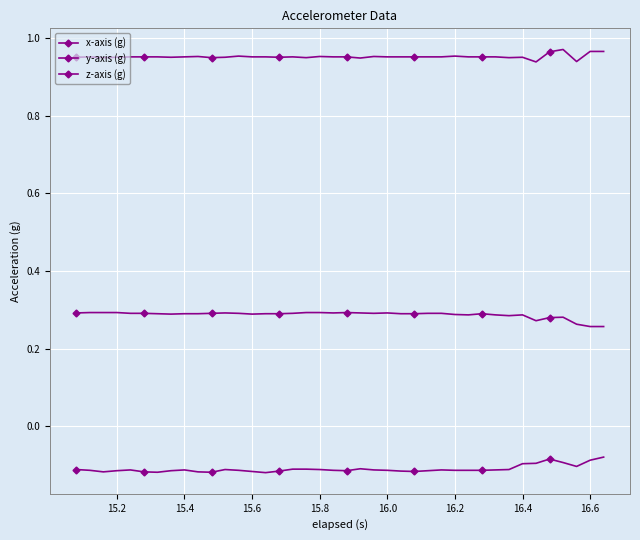

How many distinct data groups are displayed?

3